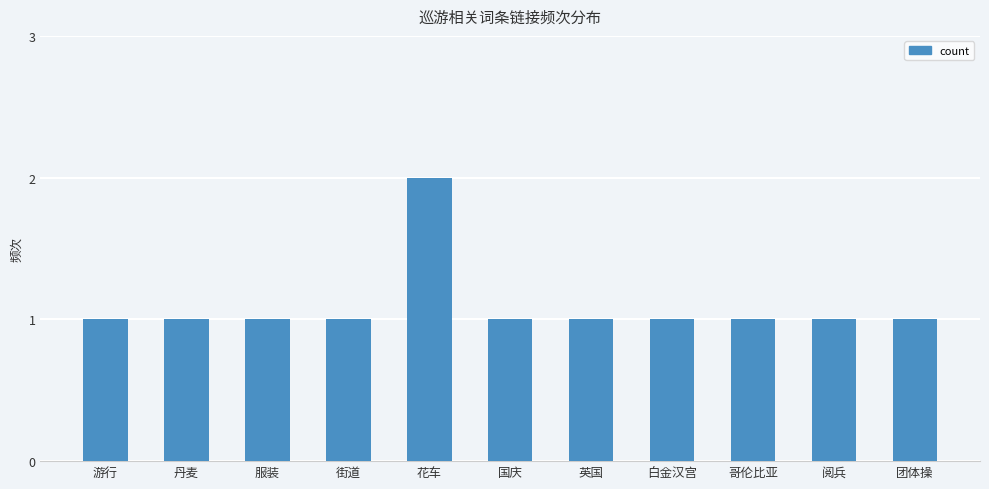

Are the bars grouped side by side (vs. stacked)?

No